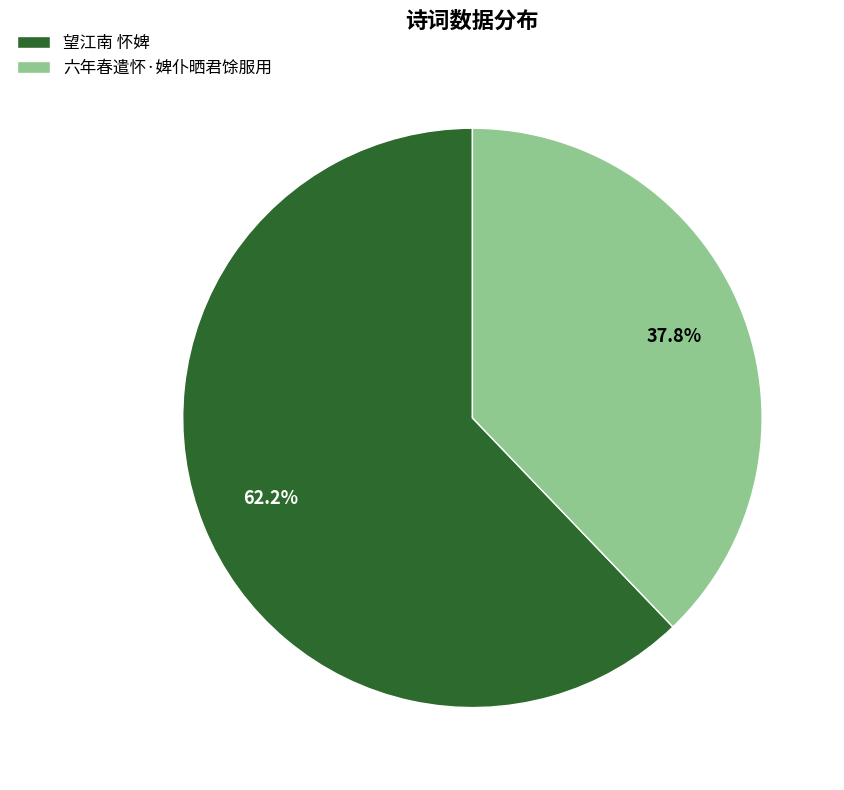

Rank the categories by value from lowest to highest.

六年春遣怀·婢仆晒君馀服用, 望江南 怀婢